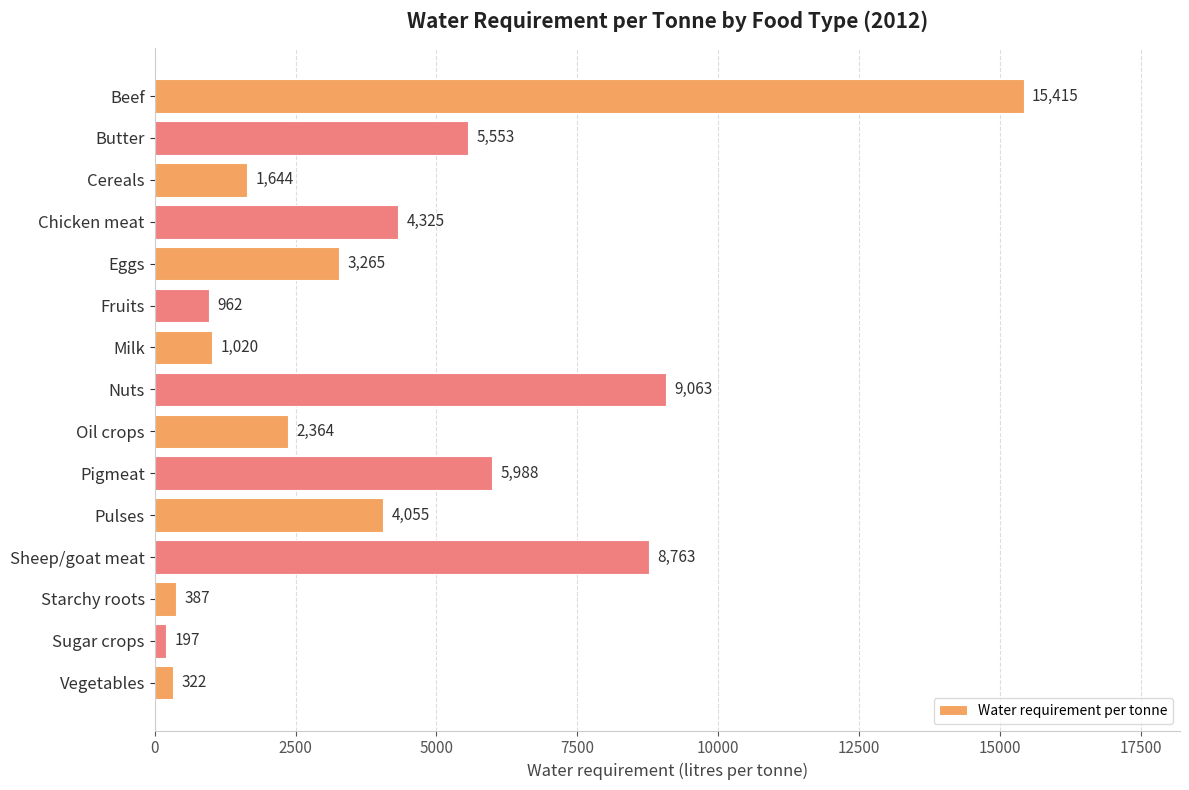

Rank the categories by value from lowest to highest.

Sugar crops, Vegetables, Starchy roots, Fruits, Milk, Cereals, Oil crops, Eggs, Pulses, Chicken meat, Butter, Pigmeat, Sheep/goat meat, Nuts, Beef